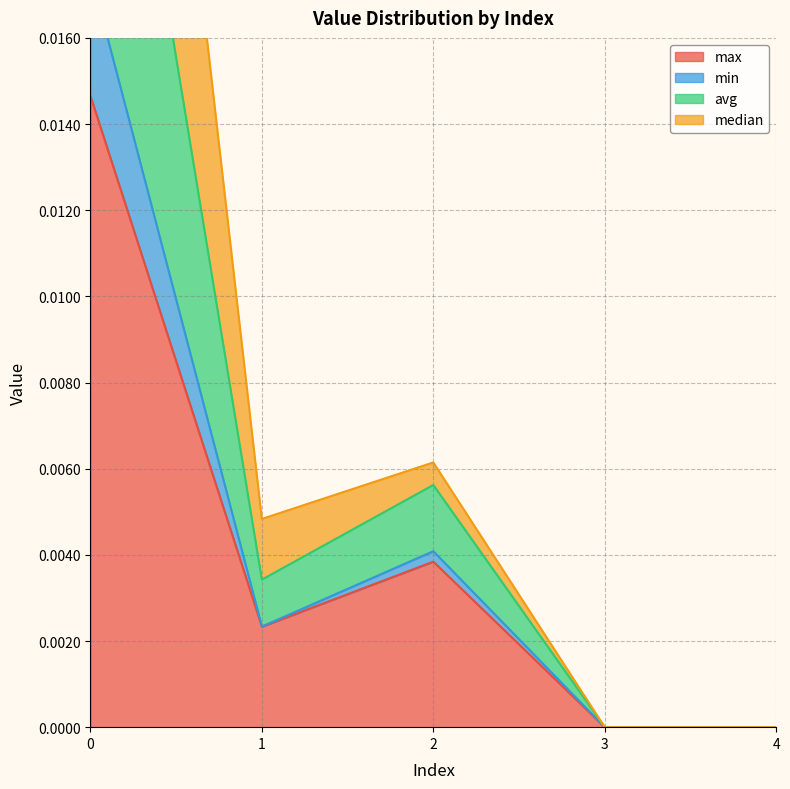

The value of max at 4 is 0.0. True or false?

True